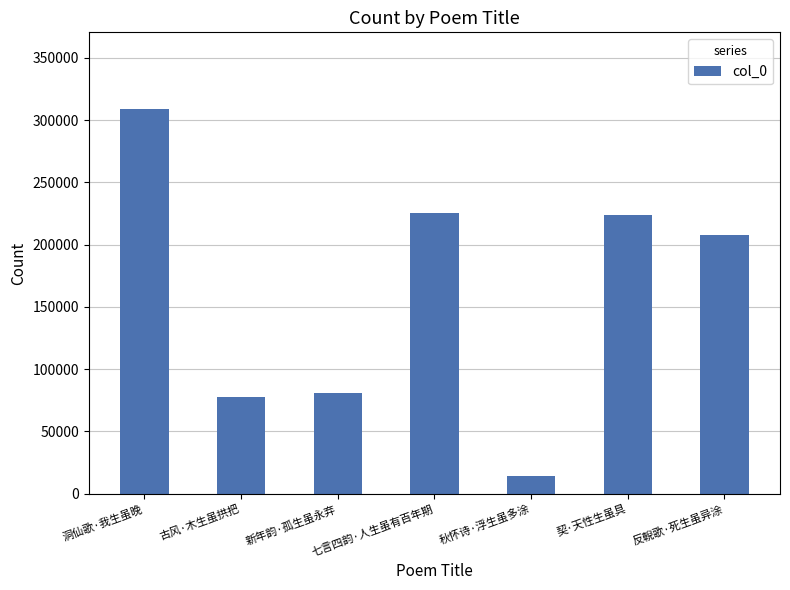

What is the label of the 7th bar from the left?

反輗歌·死生虽异涂